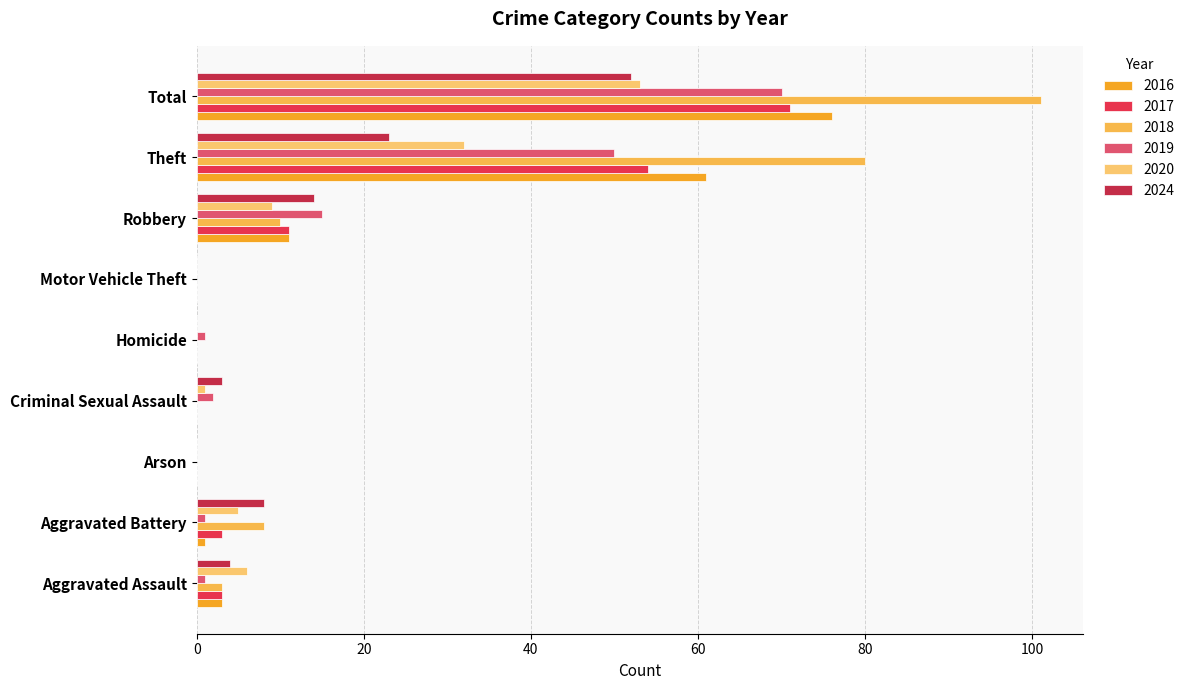

At how many categories does at least one series exceed 11?

3